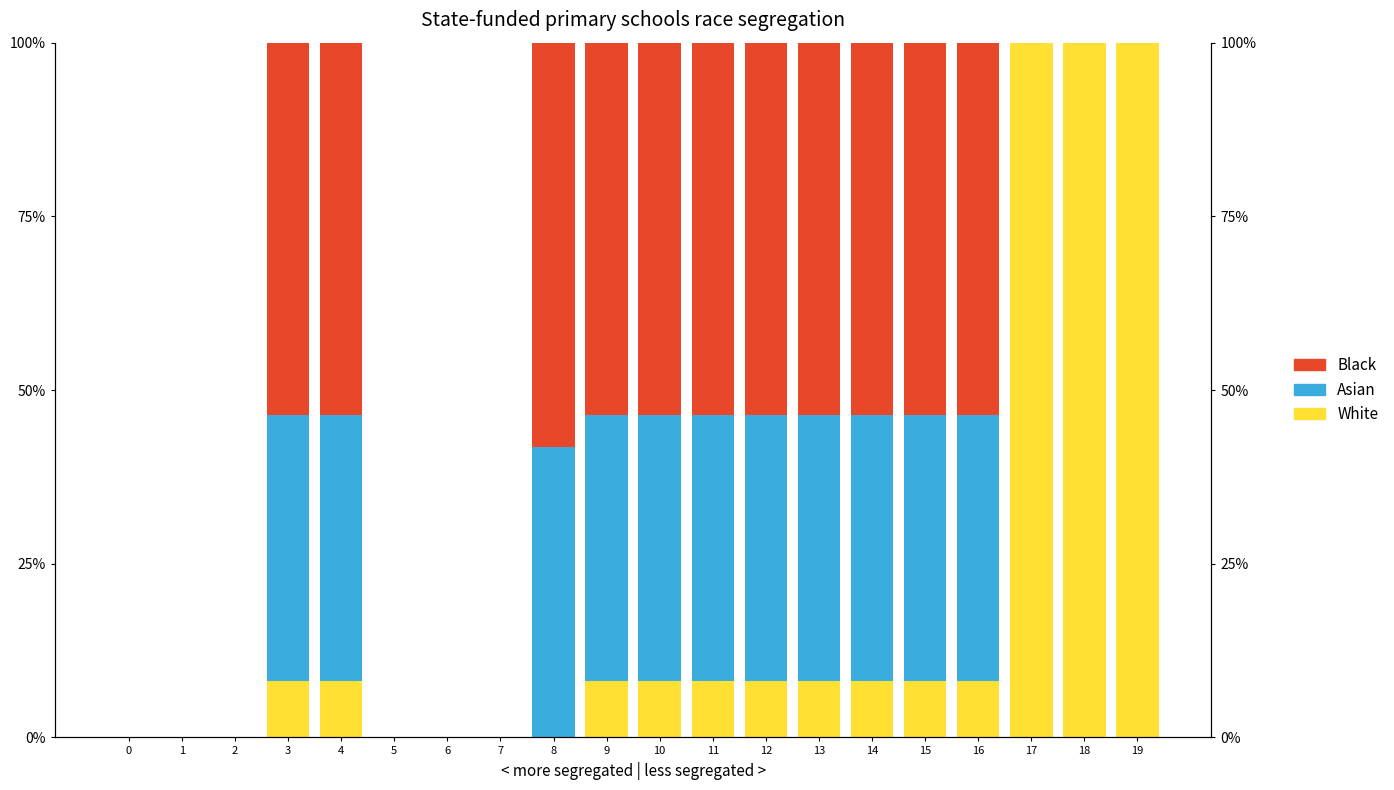

Which series has the largest range (max minus min)?

White